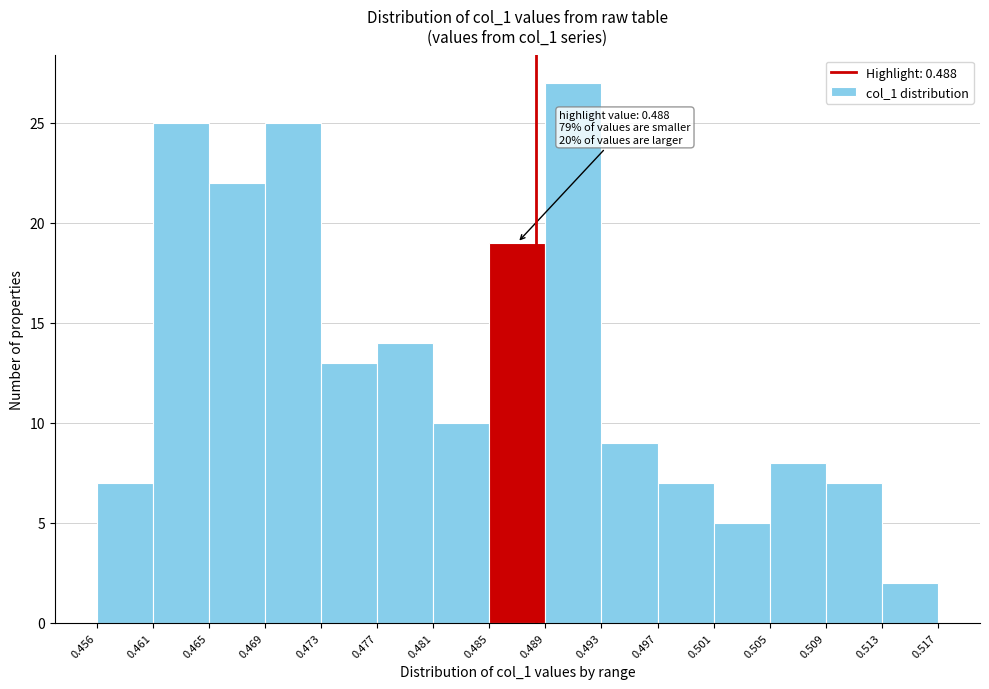

Over which range of the x-axis is the bar tallest?

0.489 to 0.493